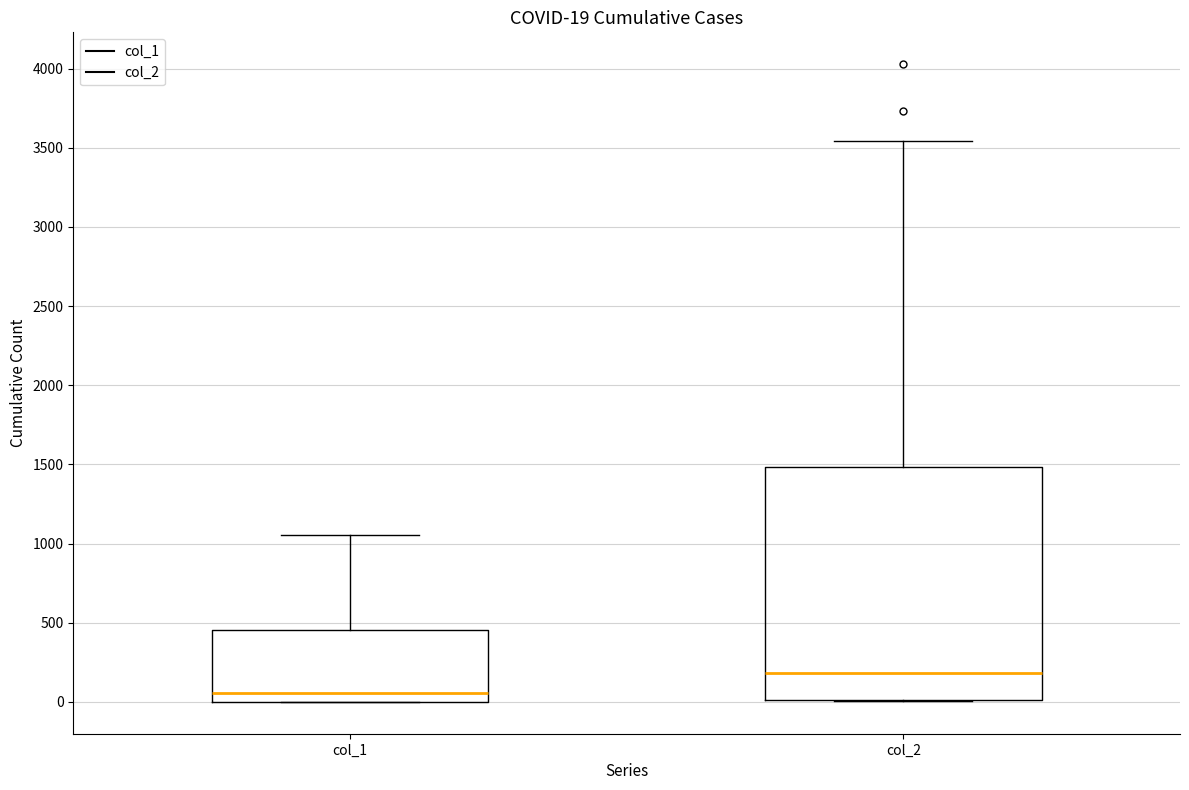

Comparing the boxes themselves (not the whiskers), which one is the tallest?

col_2